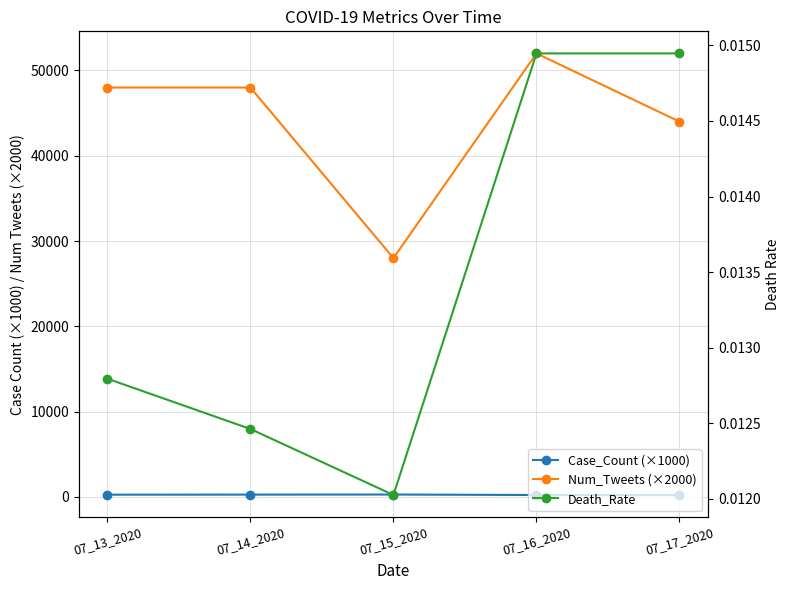

At which category does Num_Tweets (×2000) reach its first local peak?

07_16_2020